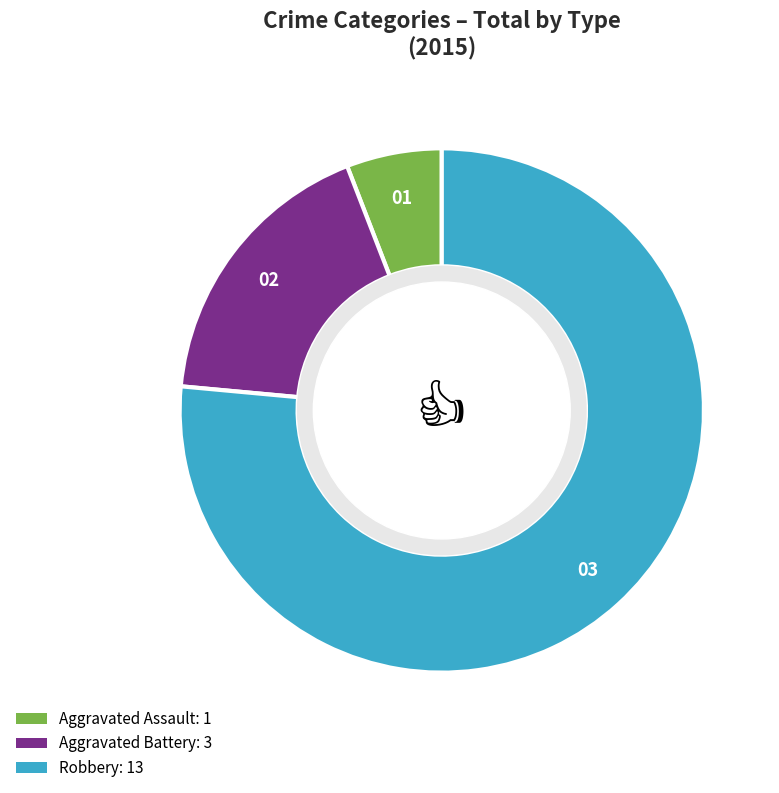

Which slice is the smallest?

Aggravated Assault